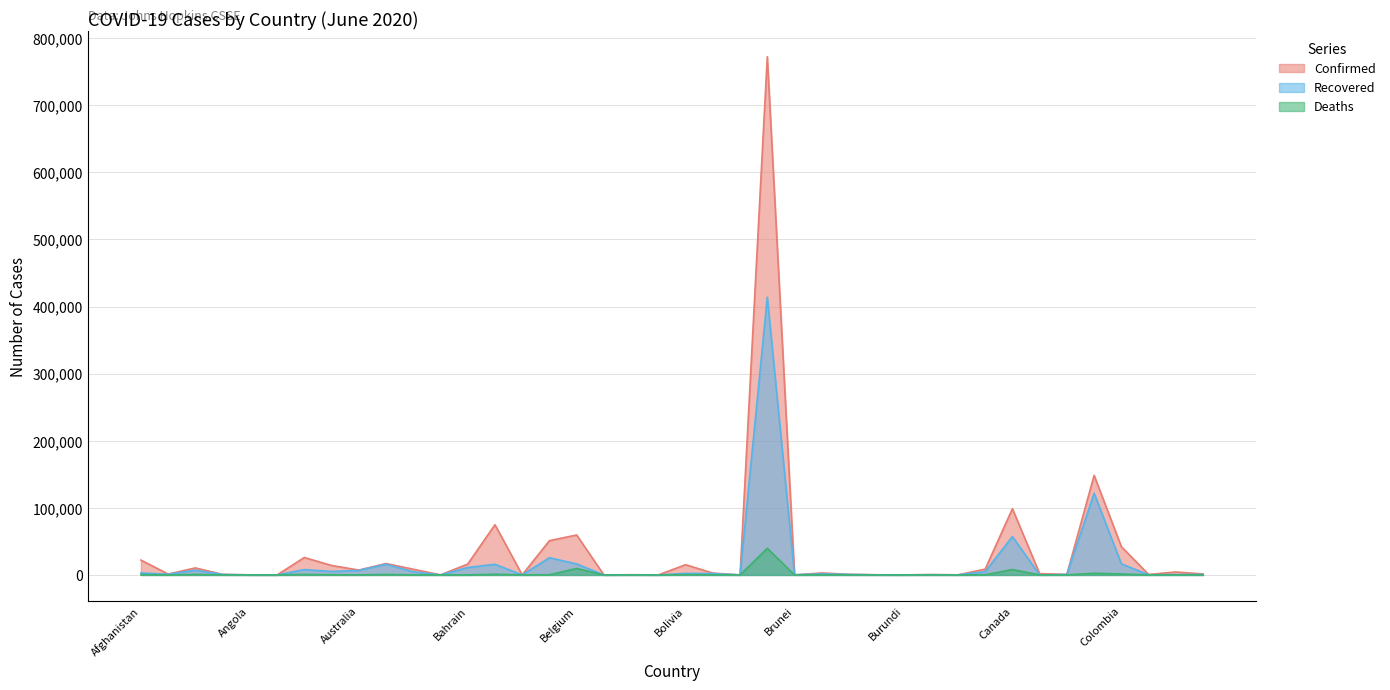

In Confirmed, how many points are higher than both neighbors (excluding endpoints)?

13